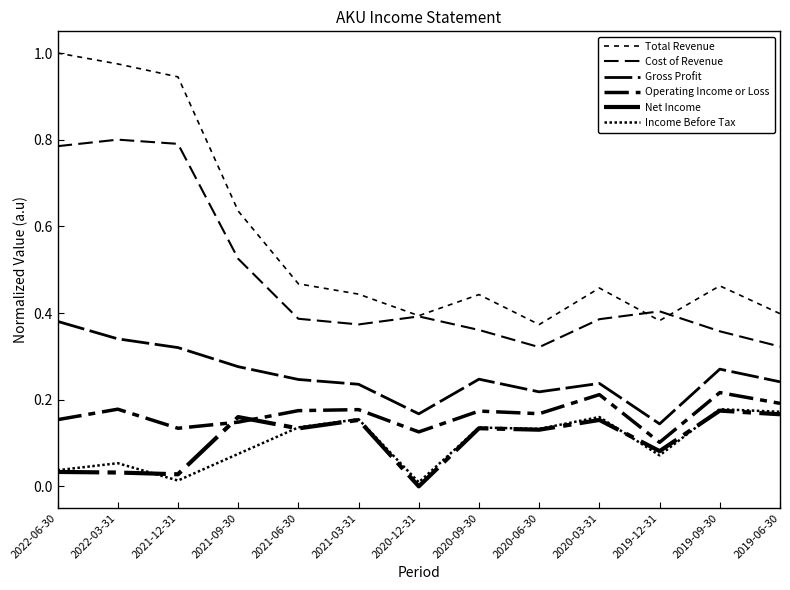

Rank the series by their maximum value, from lowest to highest.

Net Income, Income Before Tax, Operating Income or Loss, Gross Profit, Cost of Revenue, Total Revenue